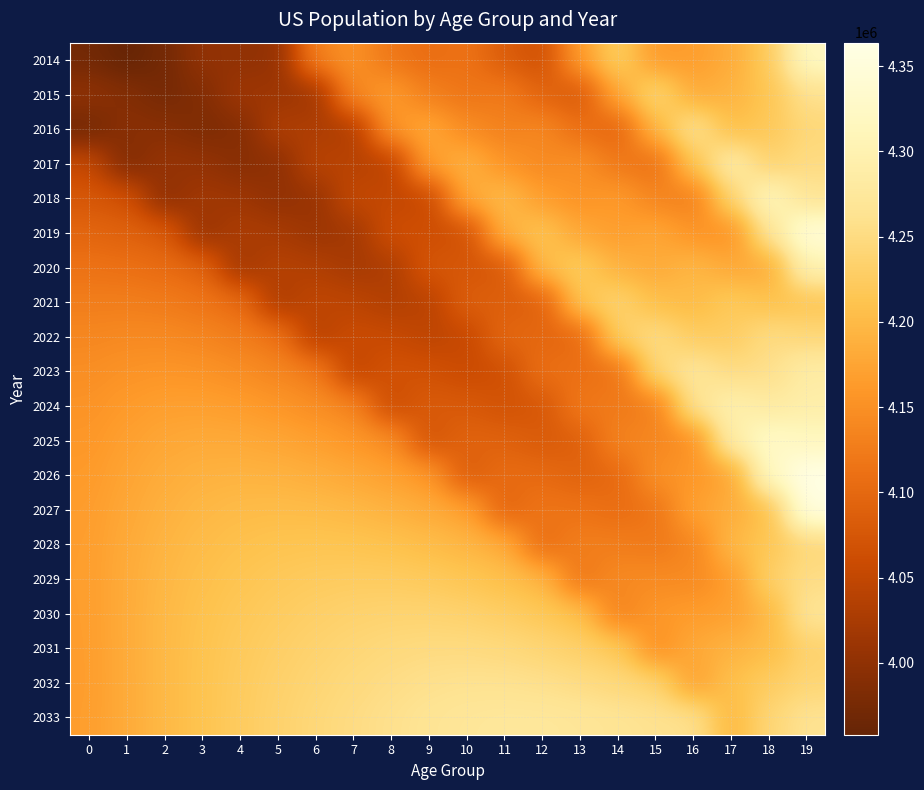

Reading right to left, what are all the values shown in this chart?

2014: 19=4322037	18=4222436	17=4183163	16=4166629	15=4162124	14=4229659	13=4166320	12=4066054	11=4083474	10=4113824	9=4105776	8=4118628	7=4152653	6=4132455	5=4002977	4=4001929	3=4003272	2=3972081	1=3957864	0=3971847
2015: 19=4259365	18=4214789	17=4191978	16=4181583	15=4244458	14=4178338	13=4076731	12=4093774	11=4124332	10=4116403	9=4129322	8=4163270	7=4142998	6=4013790	5=4013264	4=4015656	3=3986357	2=3974109	1=3988161	0=4000831
2016: 19=4243480	18=4219303	17=4205001	16=4265224	15=4196991	14=4093731	13=4109703	12=4139558	11=4131222	10=4144019	9=4178524	8=4159114	7=4029991	6=4029655	5=4032515	4=3987656	3=3982074	2=3992154	1=3995008	0=3970145
2017: 19=4251108	18=4233261	17=4288196	16=4215342	15=4108277	14=4121794	13=4150730	12=4142074	11=4155219	10=4190108	9=4170685	8=4041063	7=4040047	6=4042440	5=3997392	4=3992207	3=4003478	2=4008116	1=3982964	0=4054035
2018: 19=4265709	18=4316526	17=4238674	16=4127018	15=4136524	14=4163009	13=4153355	12=4166128	11=4201452	10=4182356	9=4052752	8=4051175	7=4052927	6=4007421	5=4001995	4=4013649	3=4019345	2=3995888	1=4068172	0=4075563
2019: 19=4349076	18=4267452	17=4150810	16=4155502	15=4177960	14=4165769	13=4177496	12=4212469	11=4193833	10=4064631	9=4062890	8=4064123	7=4017972	6=4012057	5=4023461	4=4029427	3=4006967	2=4082231	1=4089881	0=4095614
2020: 19=4300527	18=4180135	17=4179617	16=4197186	15=4180890	14=4190013	13=4223909	12=4205008	11=4076315	10=4074733	9=4075879	8=4029209	7=4022626	6=4033531	5=4039164	4=4016919	3=4094281	2=4104058	1=4110117	0=4113164
2021: 19=4213861	18=4209336	17=4221634	16=4200326	15=4205270	14=4236505	13=4216581	12=4087676	11=4086372	10=4087777	9=4040982	8=4033860	7=4044099	6=4049172	5=4026556	4=4105035	3=4116205	2=4124416	1=4127842	0=4127525
2022: 19=4243518	18=4251751	17=4225046	16=4224895	15=4251870	14=4229339	13=4099405	12=4097721	11=4099479	10=4052883	9=4045609	8=4055322	7=4059689	6=4036489	5=4115321	4=4127020	3=4136660	2=4142254	1=4142382	0=4139039
2023: 19=4286407	18=4255496	17=4249886	16=4271643	15=4244861	14=4112330	13=4109449	12=4110900	11=4064559	10=4057473	9=4067066	8=4070870	7=4046953	6=4125778	5=4137347	4=4147538	3=4154588	2=4156909	1=4154076	0=4147758
2024: 19=4290546	18=4280674	17=4296850	16=4264799	15=4128065	14=4122411	13=4122675	12=4075946	11=4069125	10=4078894	9=4082553	8=4058091	7=4136675	6=4147828	5=4157904	4=4165525	3=4169332	2=4168717	1=4162971	0=4154108
2025: 19=4316130	18=4327918	17=4290235	16=4148262	15=4138216	14=4135695	13=4087738	12=4080558	11=4090541	10=4094343	9=4069757	8=4148184	7=4158746	6=4168415	5=4175929	4=4180328	3=4181225	2=4177722	1=4169495	0=4158795
2026: 19=4363774	18=4321655	17=4174066	16=4158594	15=4151654	14=4100908	13=4092488	12=4102104	11=4106132	10=4081719	9=4160211	8=4170335	7=4179415	6=4186520	5=4190821	4=4192326	3=4190355	2=4184383	1=4174374	0=4162506
2027: 19=4357910	18=4205922	17=4184660	16=4172234	15=4117041	14=4105777	13=4114131	12=4117762	11=4093533	10=4172266	9=4182445	8=4191091	7=4197605	6=4201498	5=4202913	4=4201555	3=4197138	2=4189406	1=4178275	0=4165252
2028: 19=4242669	18=4216826	17=4198546	16=4137822	15=4122039	14=4127520	13=4129854	12=4105205	11=4184170	10=4194579	9=4203289	8=4209367	7=4212663	6=4213676	5=4212232	4=4208440	3=4202280	2=4193447	1=4181210	0=4166643
2029: 19=4253925	18=4231014	17=4164384	16=4142975	15=4143897	14=4143317	13=4117347	12=4195941	11=4206563	10=4215507	9=4221649	8=4224510	7=4224927	6=4223078	5=4219205	4=4213681	3=4206437	2=4196520	1=4182788	0=4166916
2030: 19=4268456	18=4197143	17=4169731	16=4164974	15=4159781	14=4130876	13=4208208	12=4218411	11=4227563	10=4233942	9=4236872	8=4236850	7=4234407	6=4230133	5=4224535	4=4217936	3=4209626	2=4198230	1=4183242	0=4166587
2031: 19=4234919	18=4202724	17=4191902	16=4180966	15=4147422	14=4221909	13=4230757	12=4239488	11=4246074	10=4249241	9=4249290	8=4246410	7=4241541	6=4235542	5=4228875	4=4221219	3=4211447	2=4198816	1=4183089	0=4166093
2032: 19=4240764	18=4225101	17=4208030	16=4168713	15=4238697	14=4244545	13=4251909	12=4258071	11=4261446	10=4261731	9=4258926	8=4253622	7=4247023	6=4239954	5=4232244	4=4223135	3=4212142	2=4198786	1=4182768	0=4165925
2033: 19=4263380	18=4241397	17=4195911	16=4260310	15=4261437	14=4265783	13=4270566	12=4273513	11=4274004	10=4271439	9=4266209	8=4259176	7=4251510	6=4243397	5=4234235	4=4223922	3=4212219	2=4198590	1=4182766	0=4166553